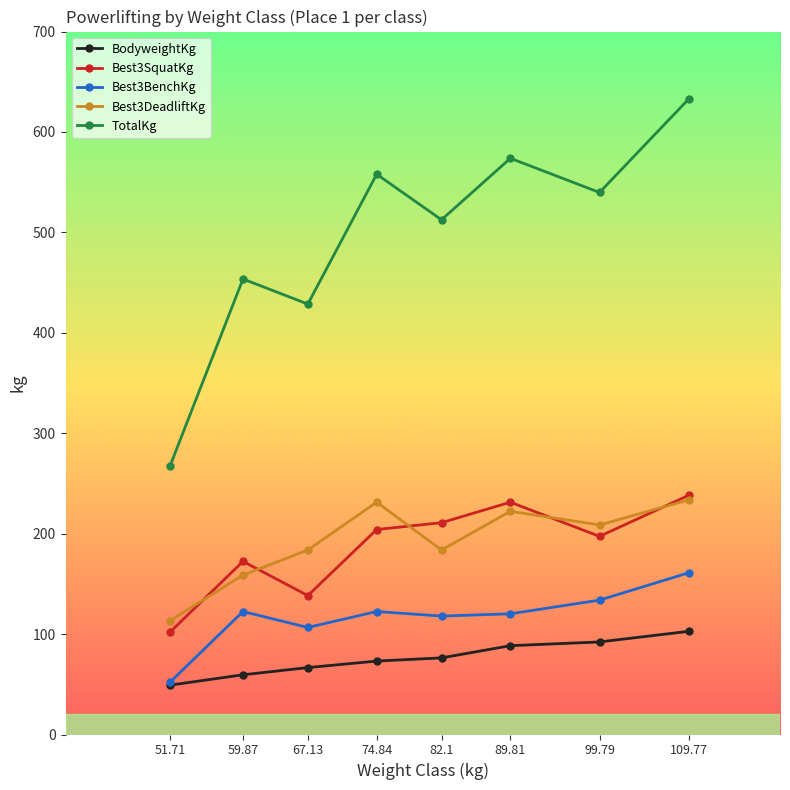

At which label does BodyweightKg first exceed 76?

82.1